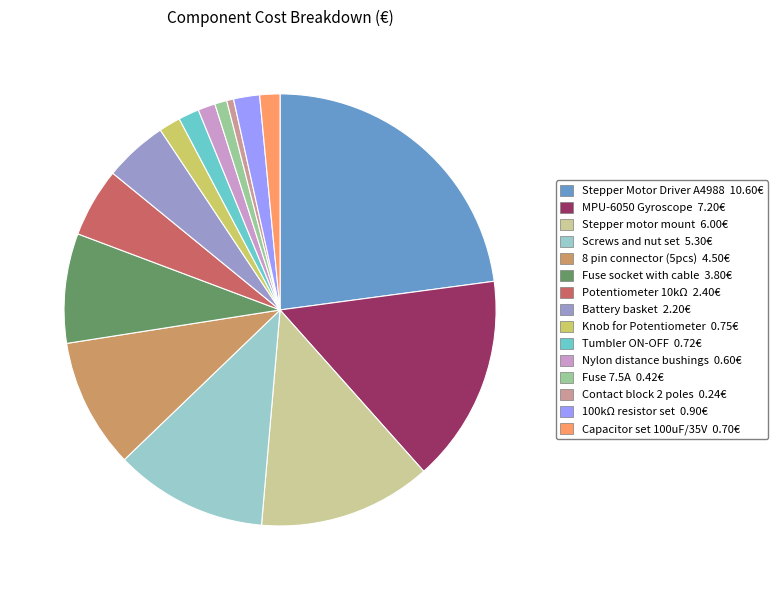

Which slice is the largest?

Stepper Motor Driver A4988